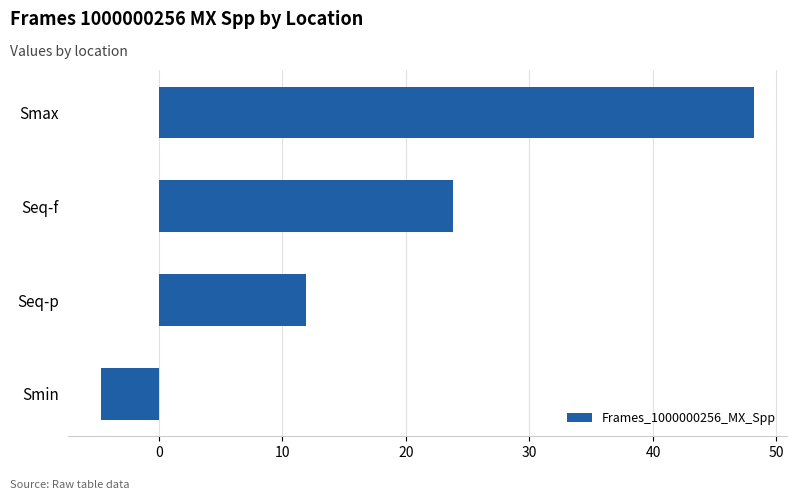

What is the average value?

19.8